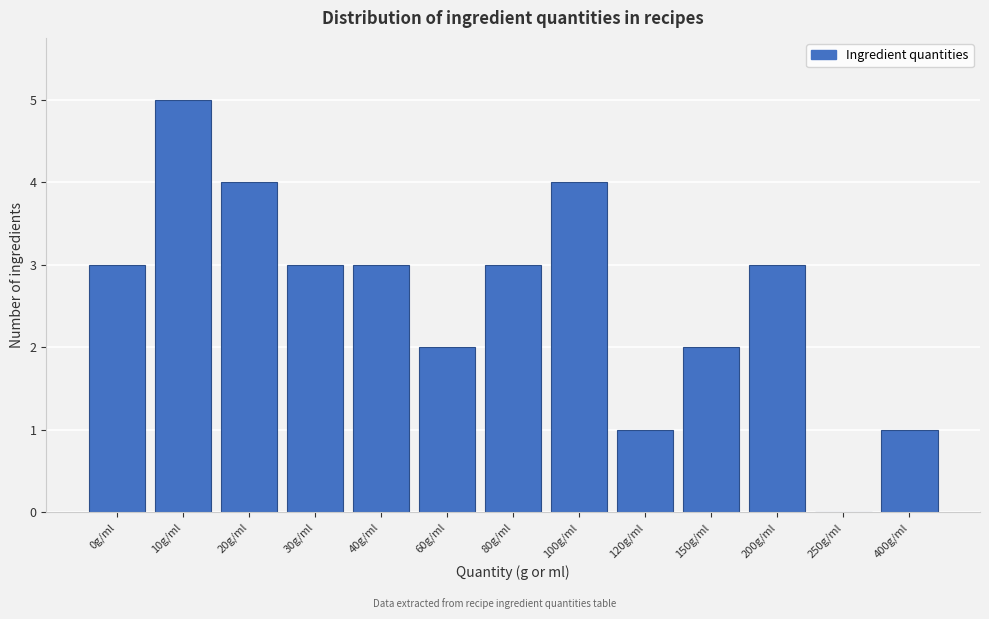

Reading left to right, extract all data points from this chart.

0g/ml=3	10g/ml=5	20g/ml=4	30g/ml=3	40g/ml=3	60g/ml=2	80g/ml=3	100g/ml=4	120g/ml=1	150g/ml=2	200g/ml=3	250g/ml=0	400g/ml=1